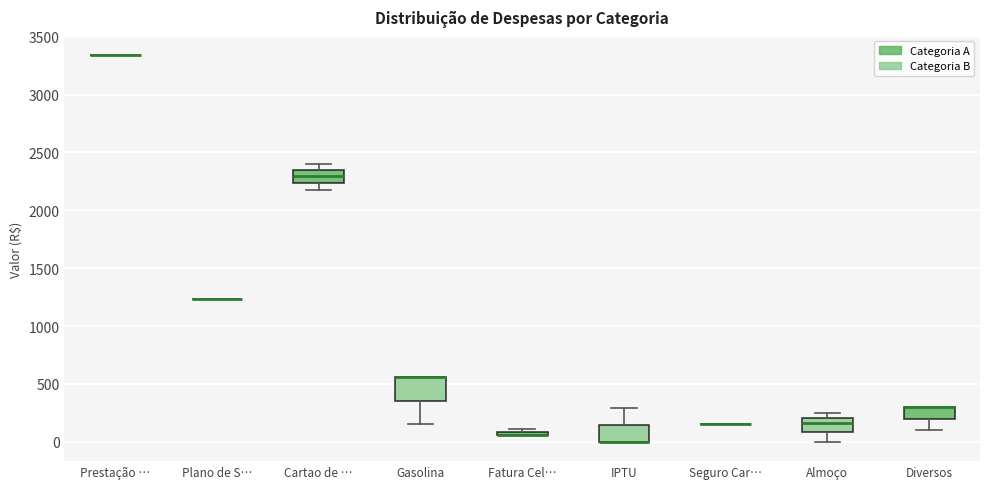

Where does the upper whisker of the box for IPTU end on the y-axis? The values are not printed on the chart, so give them approximately, as read against the axis.

300